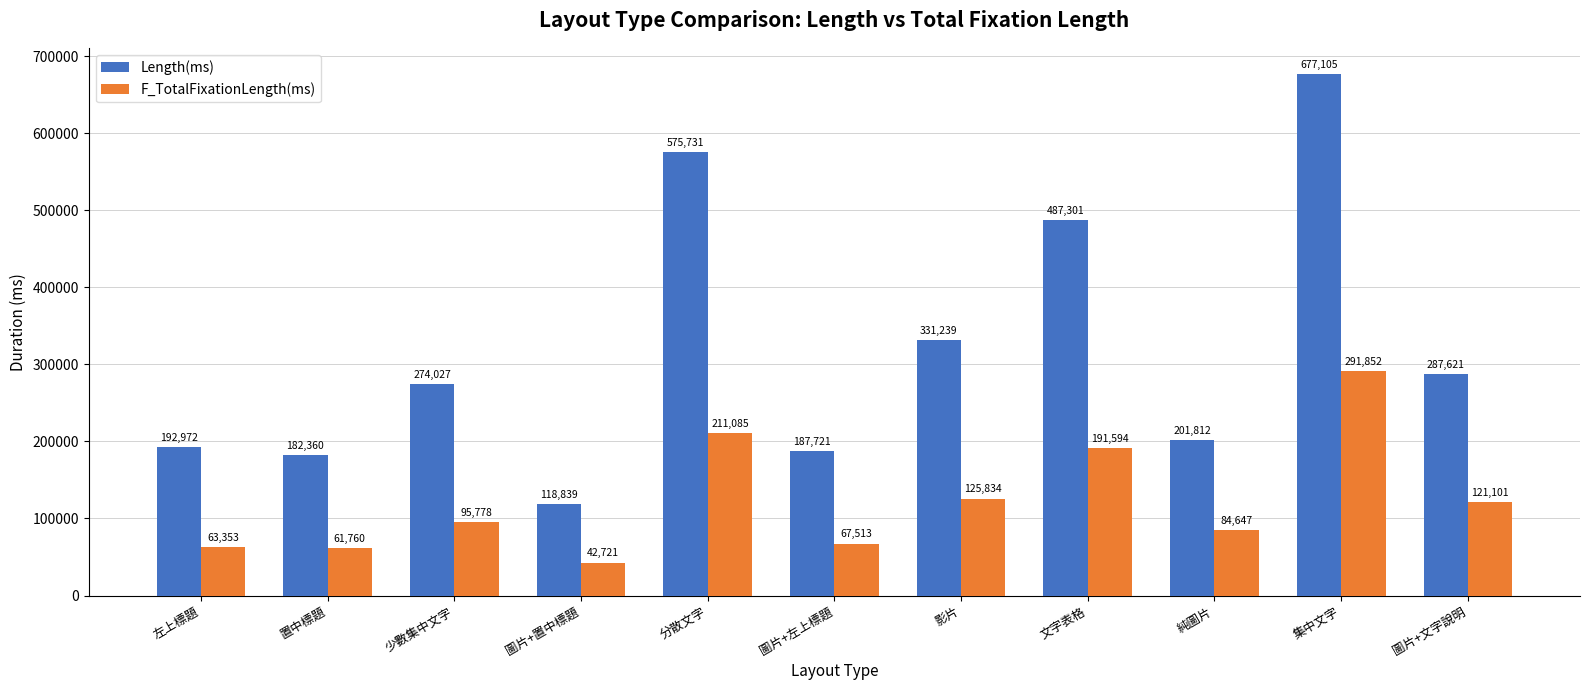

What is the difference between the highest and lowest values at 分散文字?

364646.5